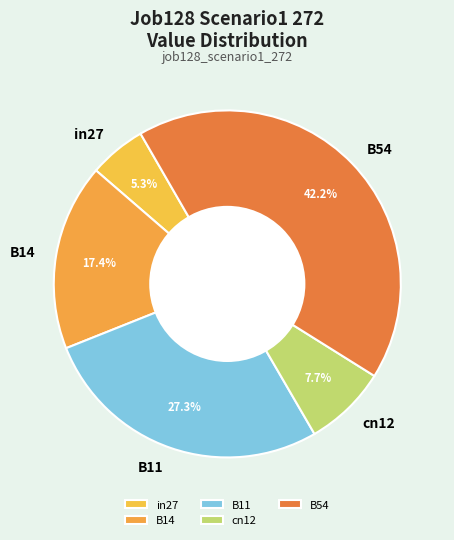

To the nearest percent, what percentage of the pie is B14?

17%